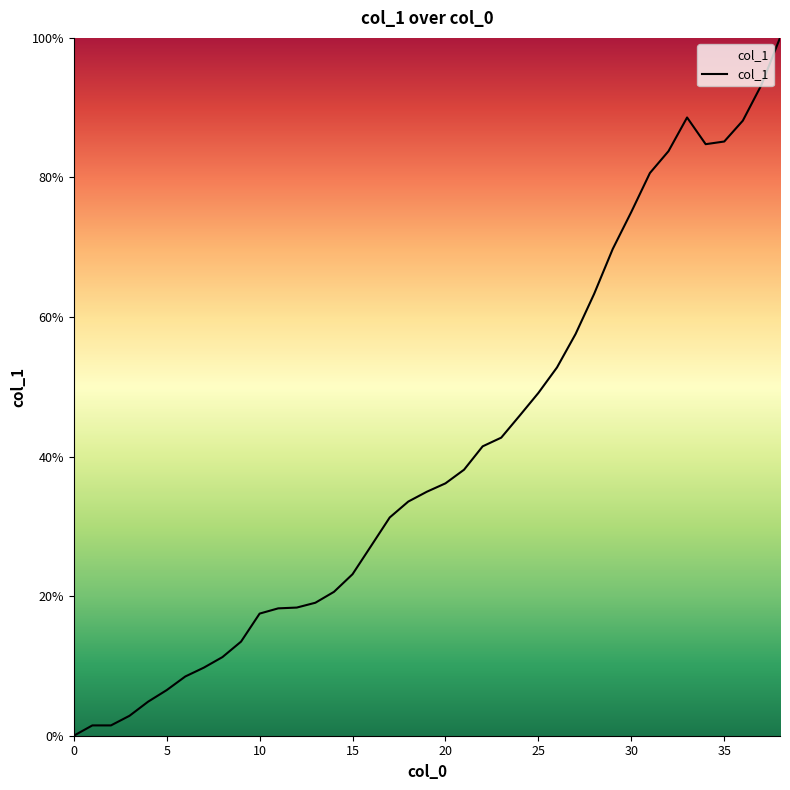

Reading left to right, what are all the values shown in this chart?

0.0	0.0	0.0	0.0	0.0	0.1	0.1	0.1	0.1	0.1	0.2	0.2	0.2	0.2	0.2	0.2	0.3	0.3	0.3	0.3	0.4	0.4	0.4	0.4	0.5	0.5	0.5	0.6	0.6	0.7	0.8	0.8	0.8	0.9	0.8	0.9	0.9	0.9	1.0